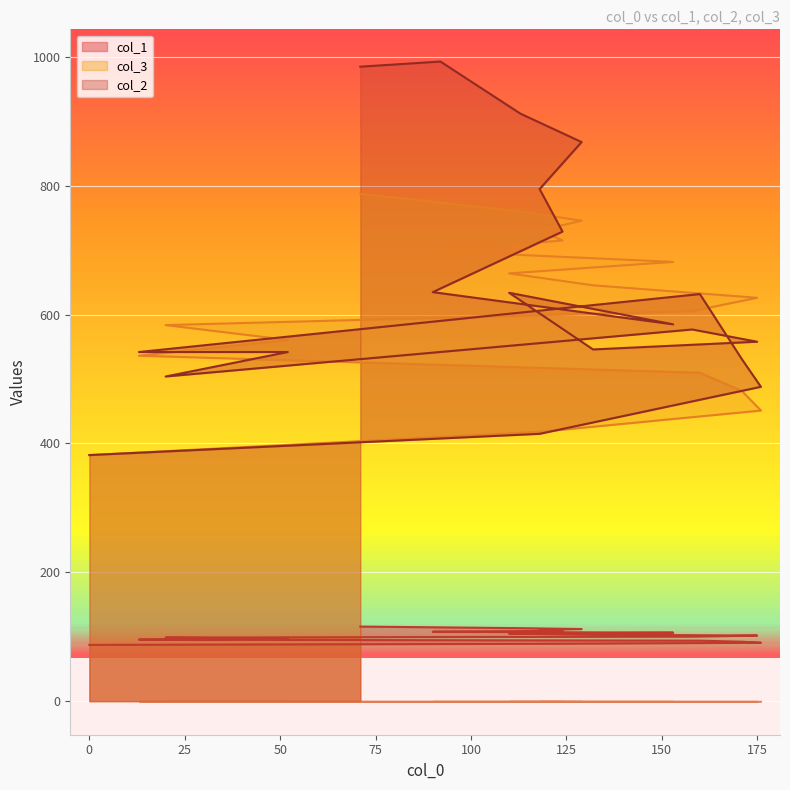

At which category does col_2 reach its first local peak?

160